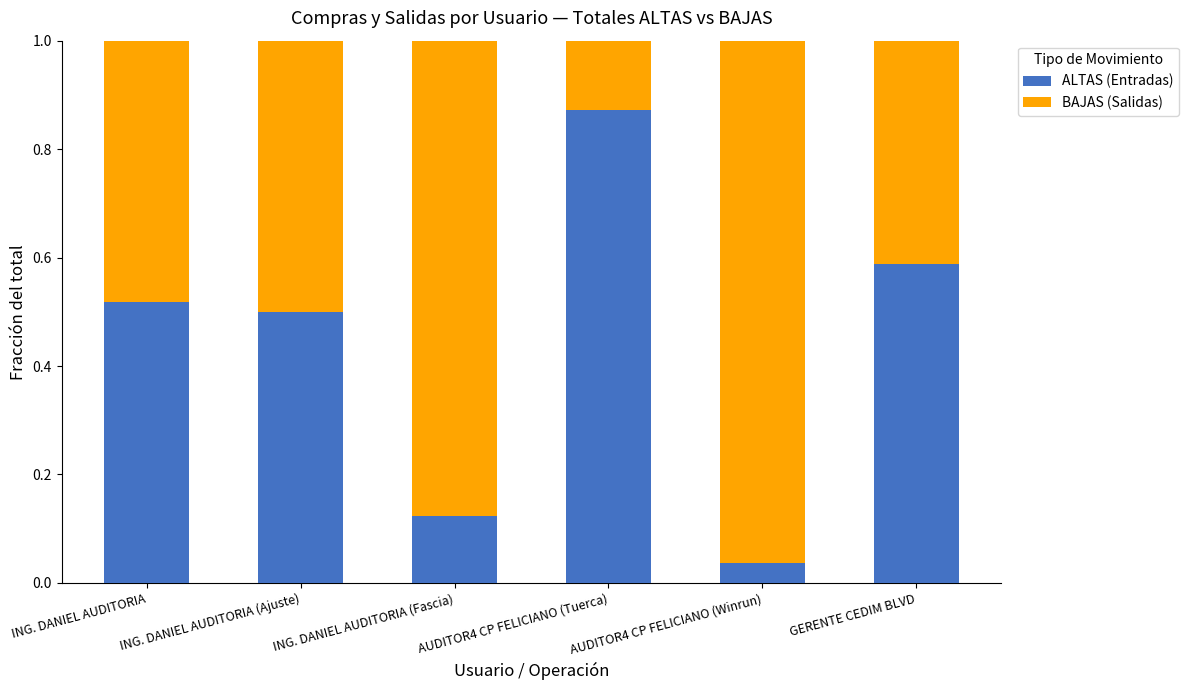

At which label does ALTAS (Entradas) reach its peak?

AUDITOR4 CP FELICIANO (Tuerca)